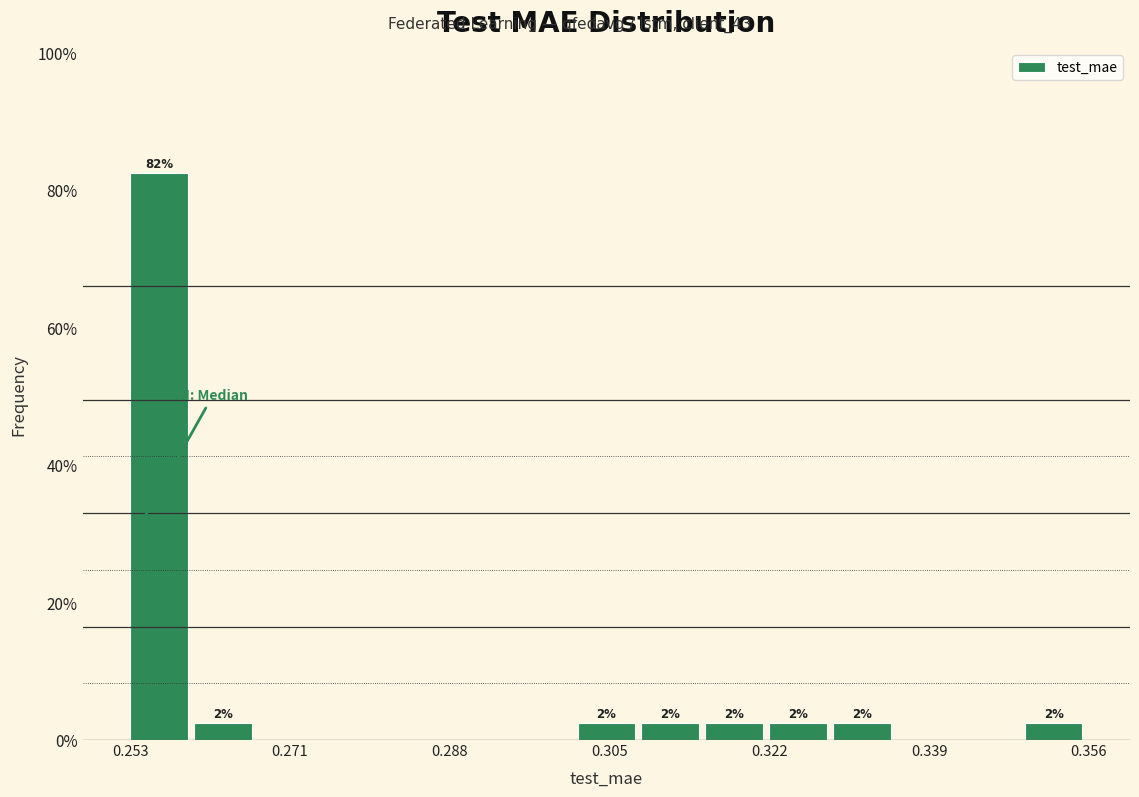

Around what value on the x-axis is the tallest bar? Give the approximate position of its centre, as read against the axis.

0.256